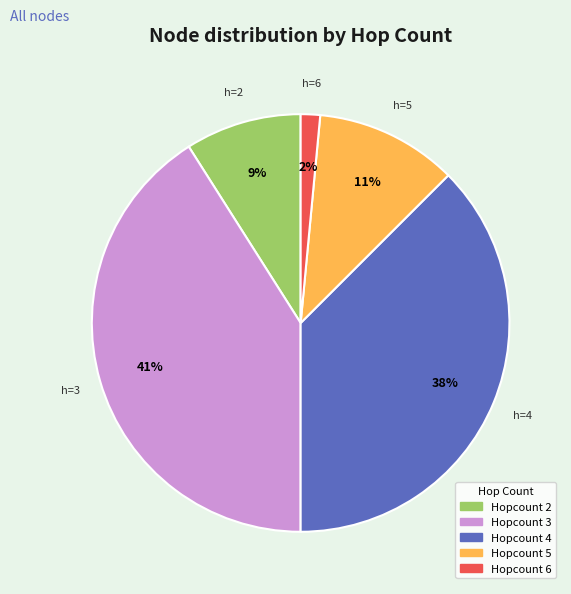

Is there a majority slice in this chart?

No